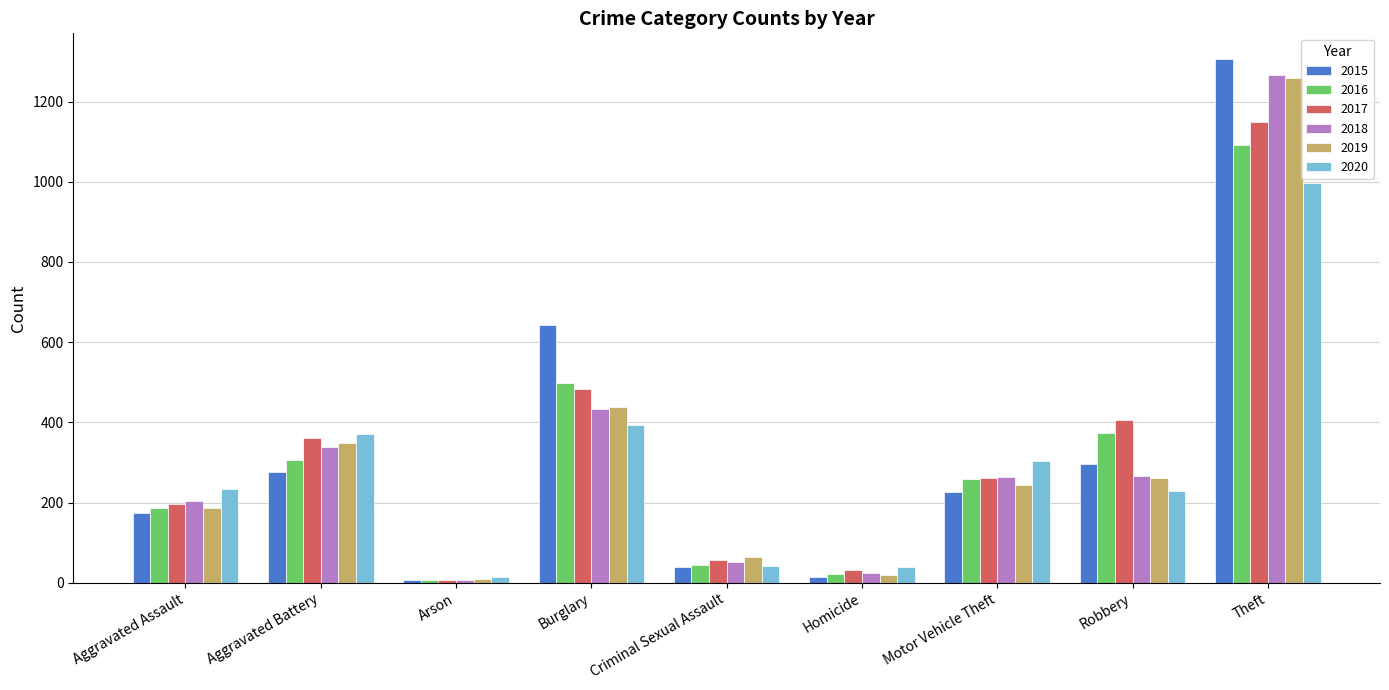

What is the value of the 2019 bar at the 5th from the left?

65